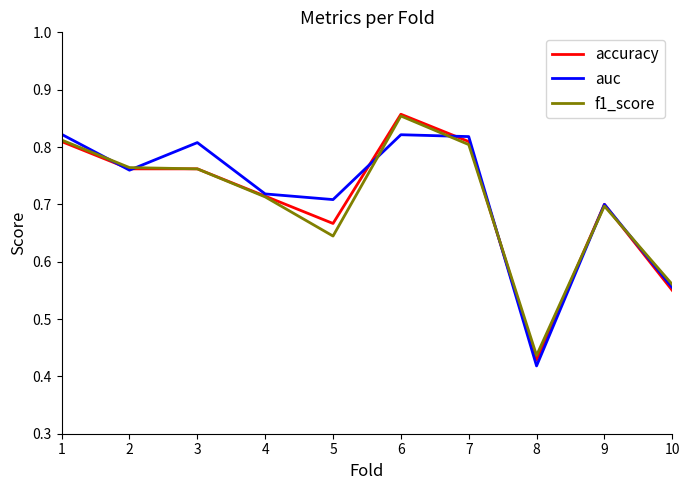

True or false: accuracy and auc cross at least once.

True